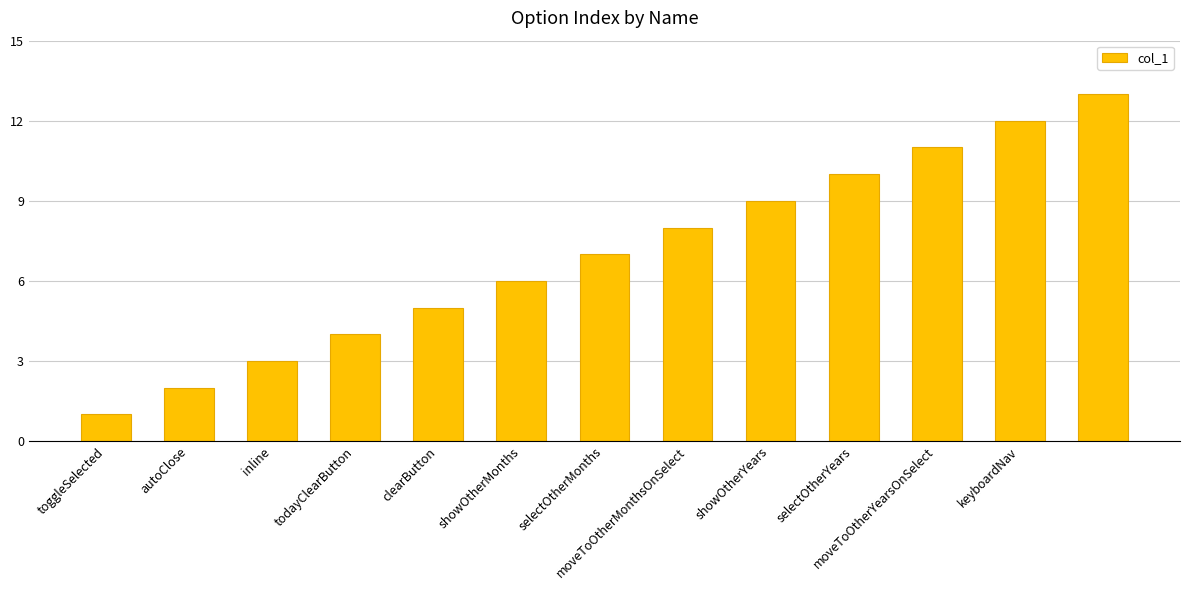

What is the average value?

7